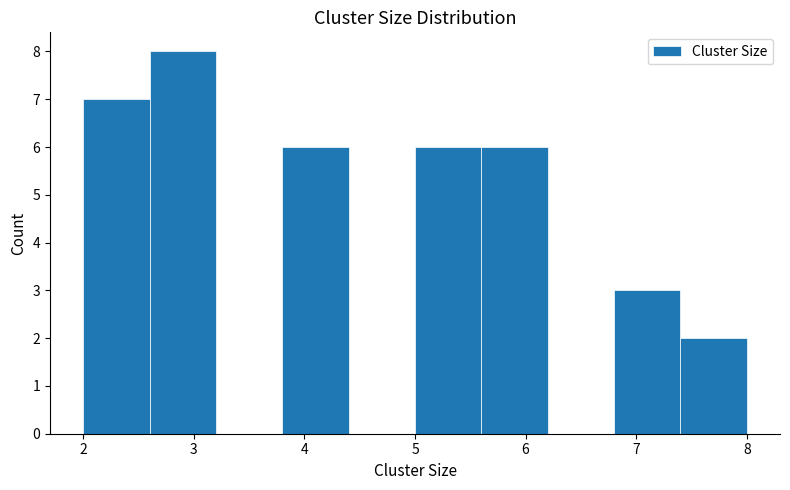

Over which range of the x-axis is the bar tallest?

2.6 to 3.2